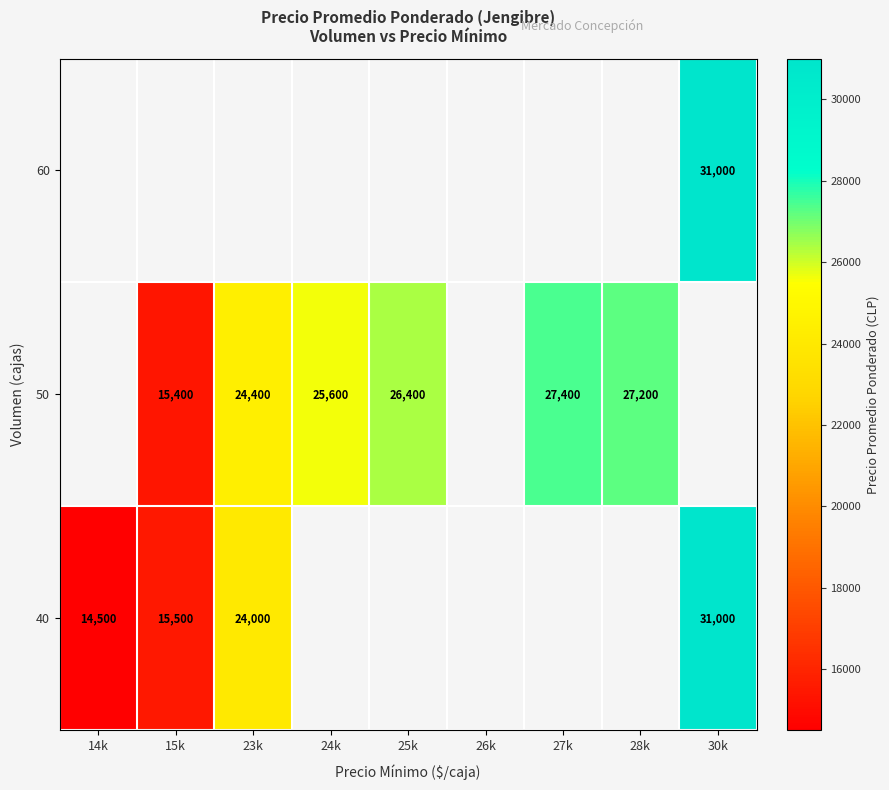

What is the difference between the 50 values at 23k and 15k?

9000